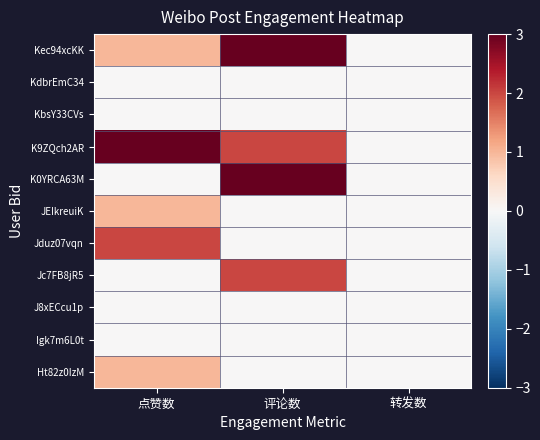

At how many categories does at least one series exceed 2?

2